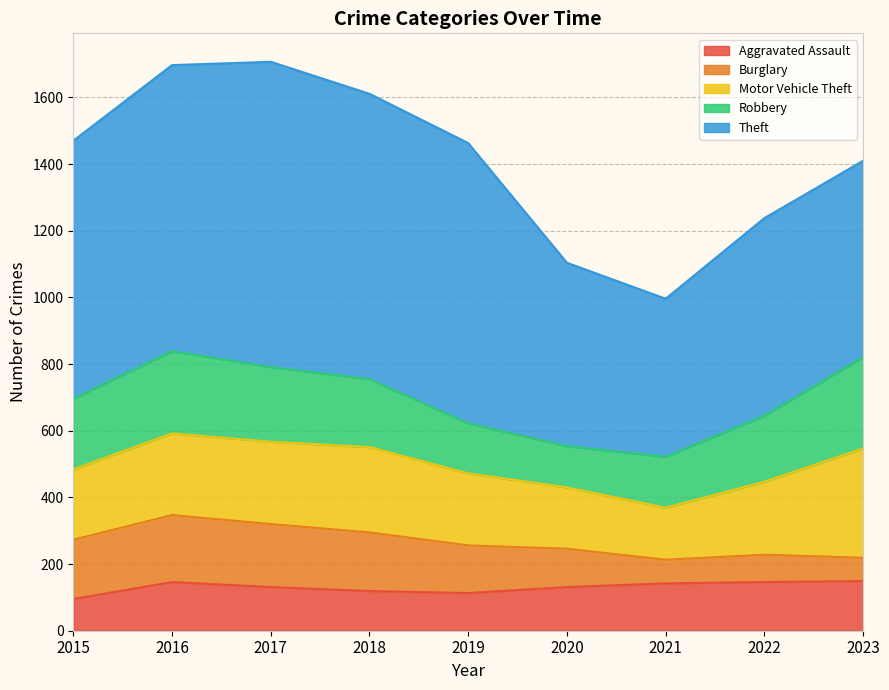

The value of Aggravated Assault at 2021 is 197. True or false?

False